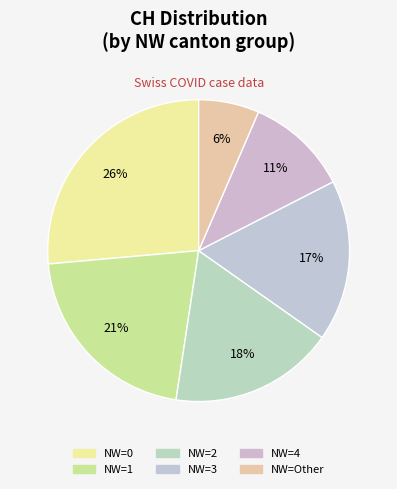

Count the number of slices in the pie.

6